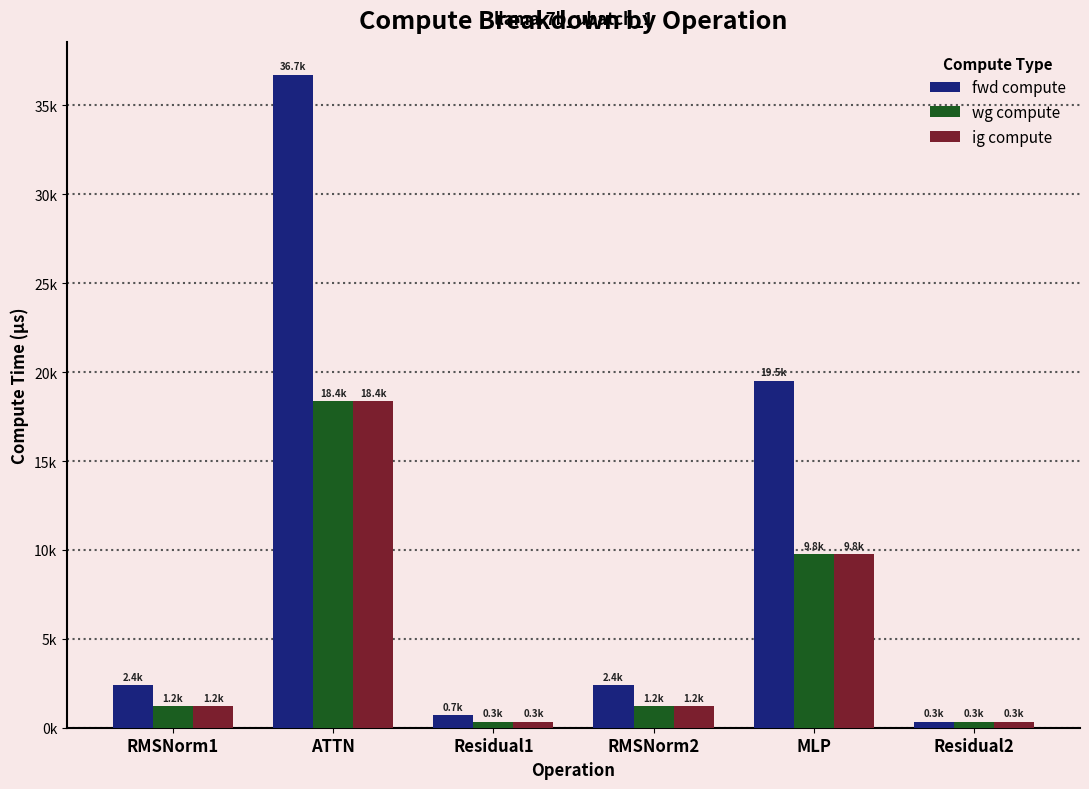

Rank the categories by wg compute value from lowest to highest.

Residual1, Residual2, RMSNorm1, RMSNorm2, MLP, ATTN